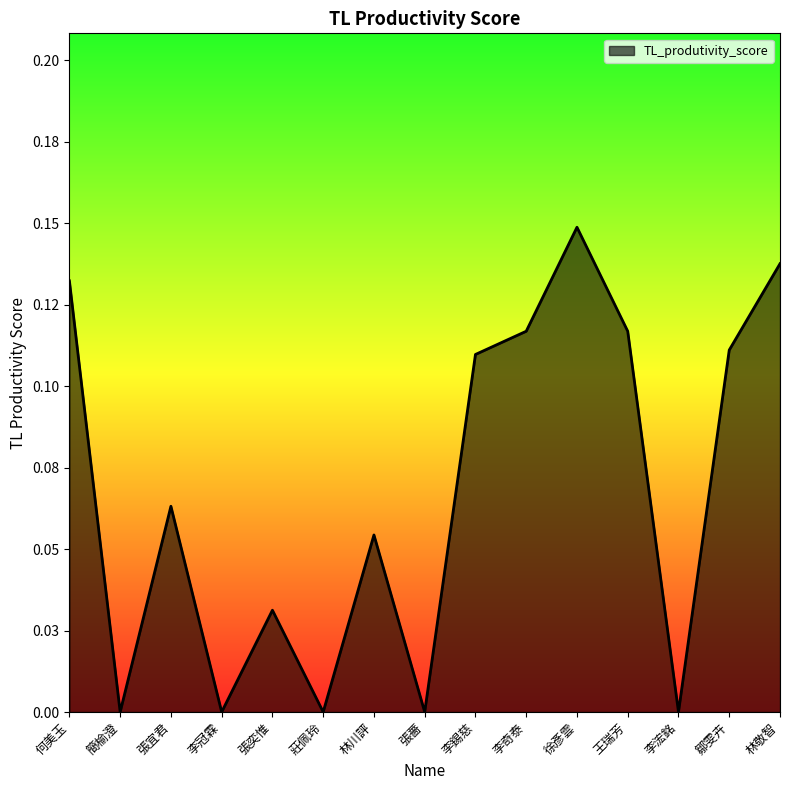

Reading left to right, extract all data points from this chart.

0.1	0.0	0.1	0.0	0.0	0.0	0.1	0.0	0.1	0.1	0.1	0.1	0.0	0.1	0.1